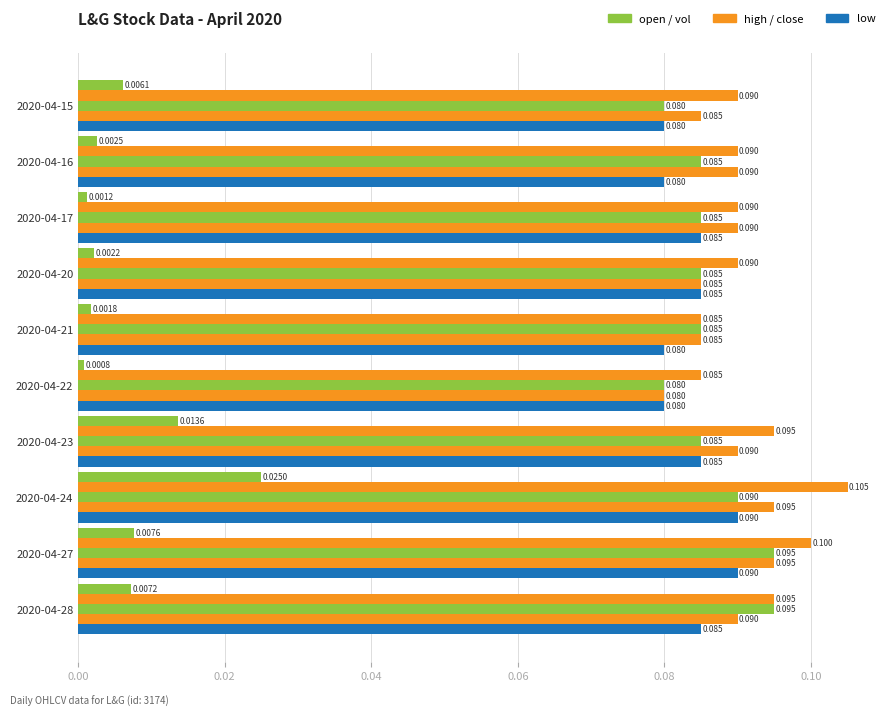

Count the number of categories in the chart.

10